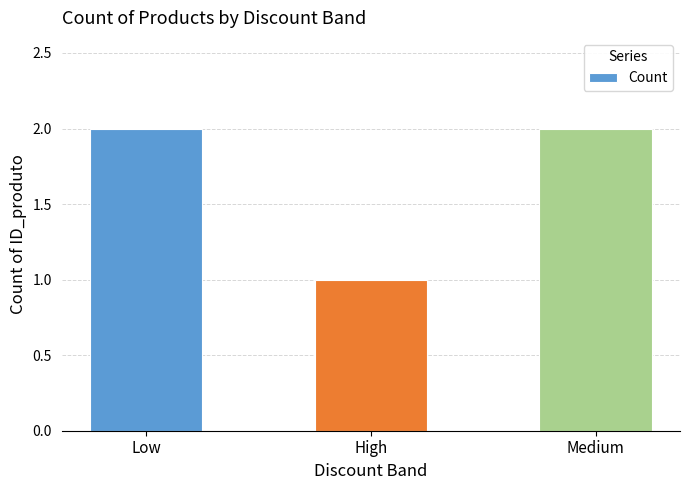

Is it true that the value at Low is 2?

True